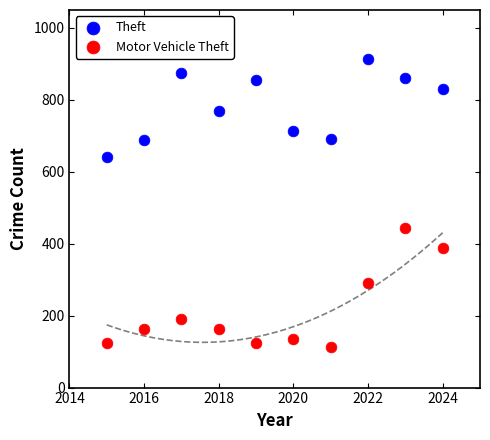

Across all series, what Y value is closest to 512?

444